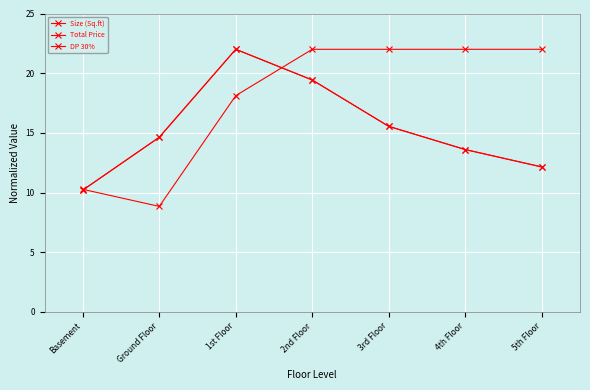

Does the chart display data point markers on the line(s)?

Yes